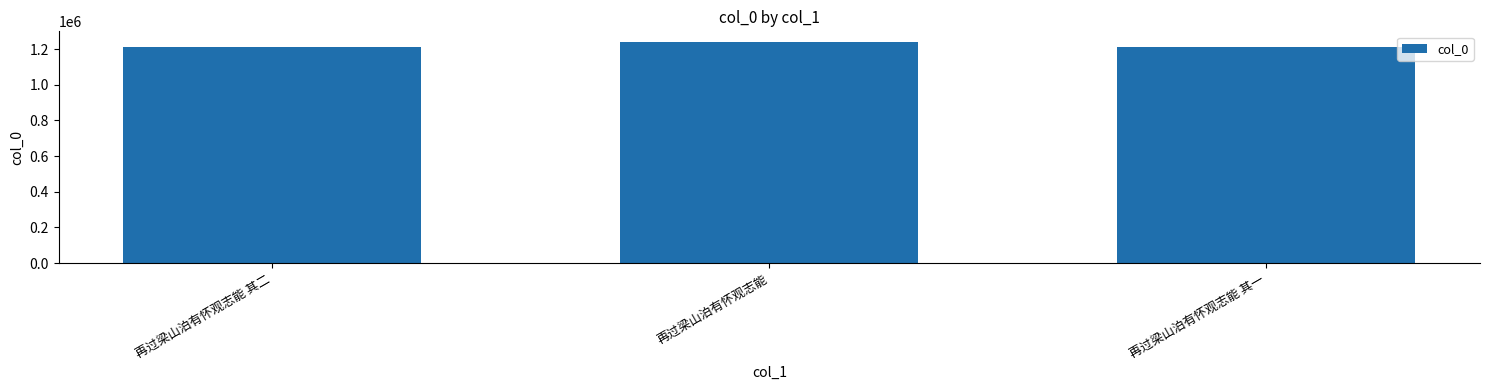

Read the value at 再过梁山泊有怀观志能 其一.

1211882